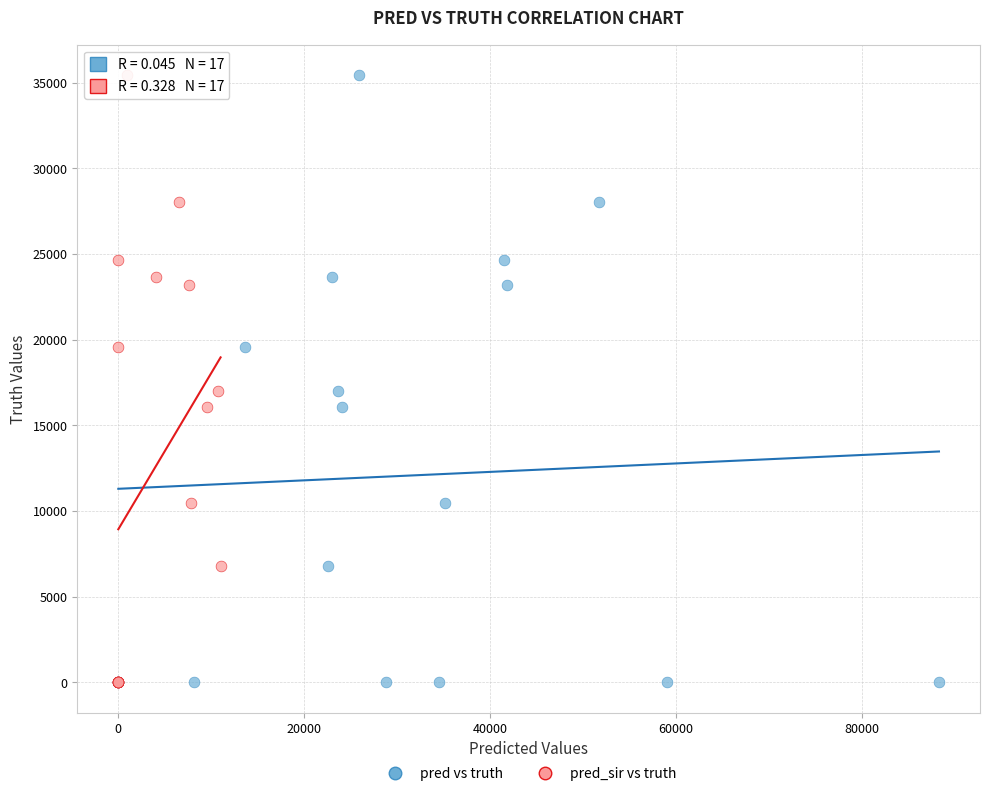

What are all the series names shown in the legend?

pred vs truth, pred_sir vs truth